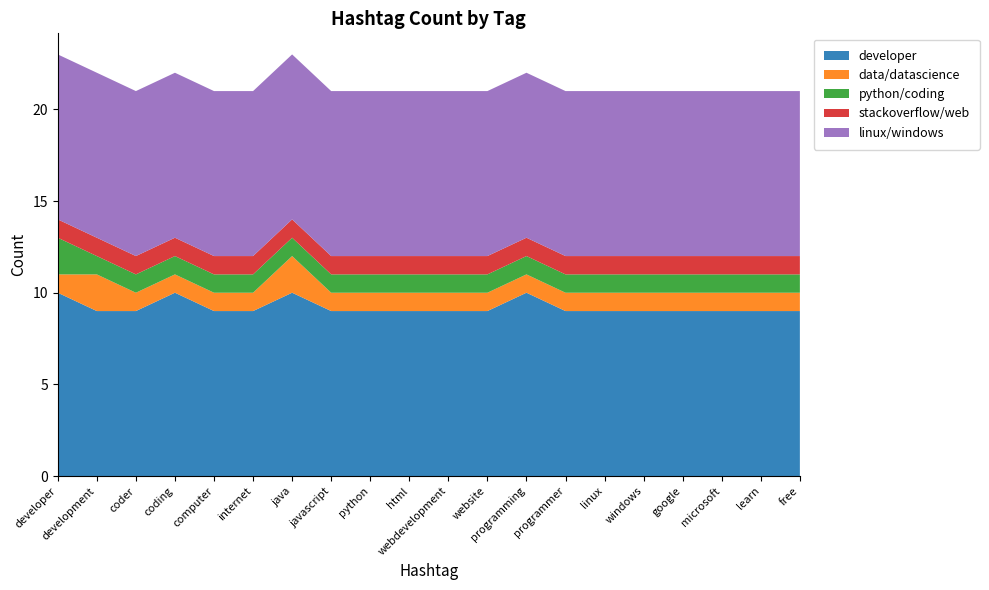

Reading left to right, list all the values displayed in this chart.

developer: 10	9	9	10	9	9	10	9	9	9	9	9	10	9	9	9	9	9	9	9
data/datascience: 1	2	1	1	1	1	2	1	1	1	1	1	1	1	1	1	1	1	1	1
python/coding: 2	1	1	1	1	1	1	1	1	1	1	1	1	1	1	1	1	1	1	1
stackoverflow/web: 1	1	1	1	1	1	1	1	1	1	1	1	1	1	1	1	1	1	1	1
linux/windows: 9	9	9	9	9	9	9	9	9	9	9	9	9	9	9	9	9	9	9	9